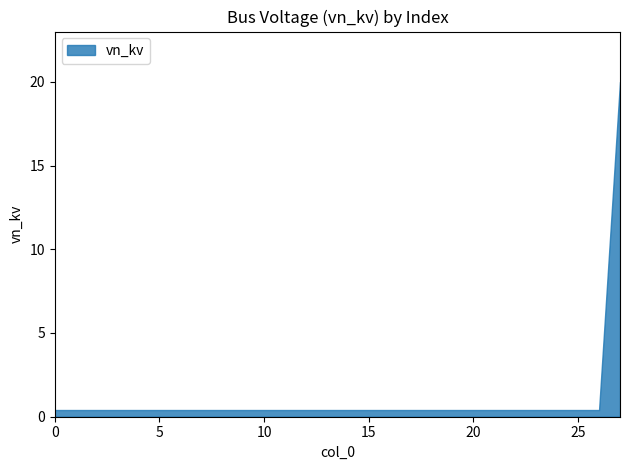

Count the number of data series in this chart.

1